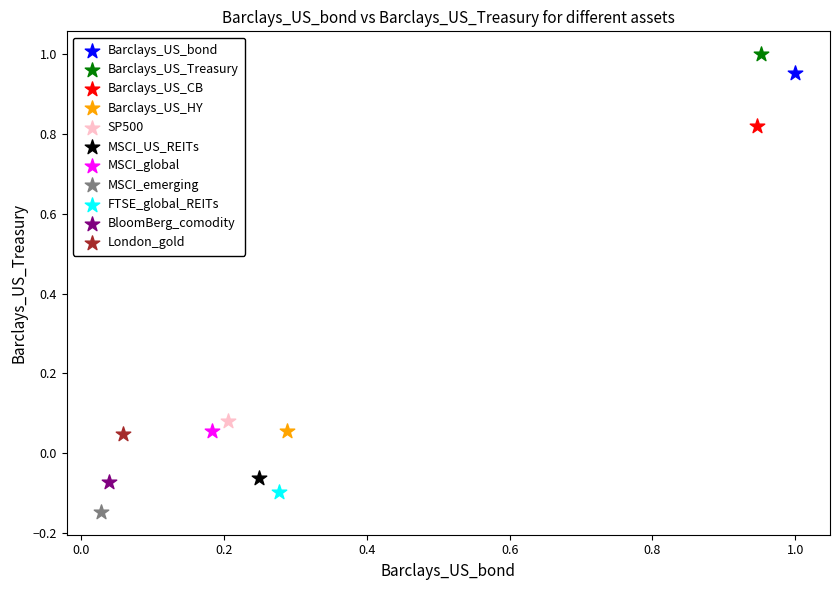

What are all the series names shown in the legend?

Barclays_US_bond, Barclays_US_Treasury, Barclays_US_CB, Barclays_US_HY, SP500, MSCI_US_REITs, MSCI_global, MSCI_emerging, FTSE_global_REITs, BloomBerg_comodity, London_gold